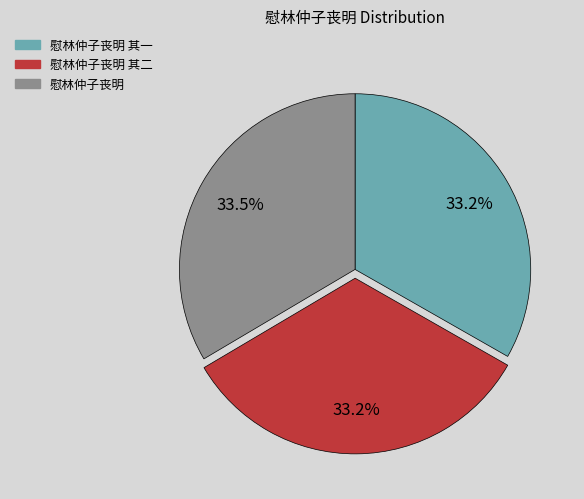

Is there a majority slice in this chart?

No